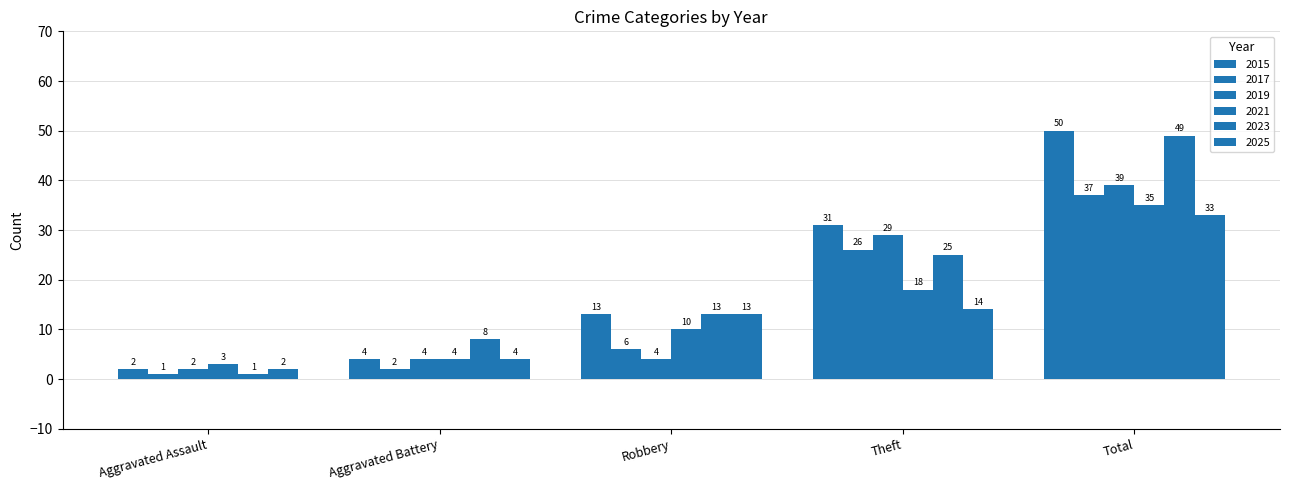

Does the chart contain stacked bars?

No